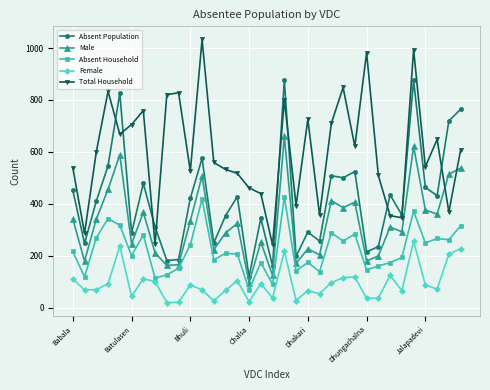

True or false: Male and Total Household cross at least once.

True